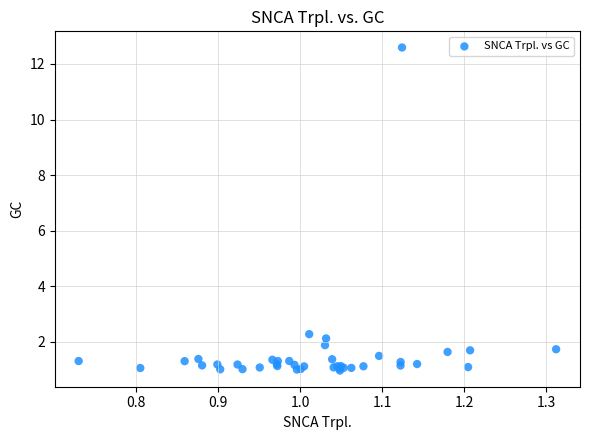

What Y value in the scatter plot is closest to 6?

2.3